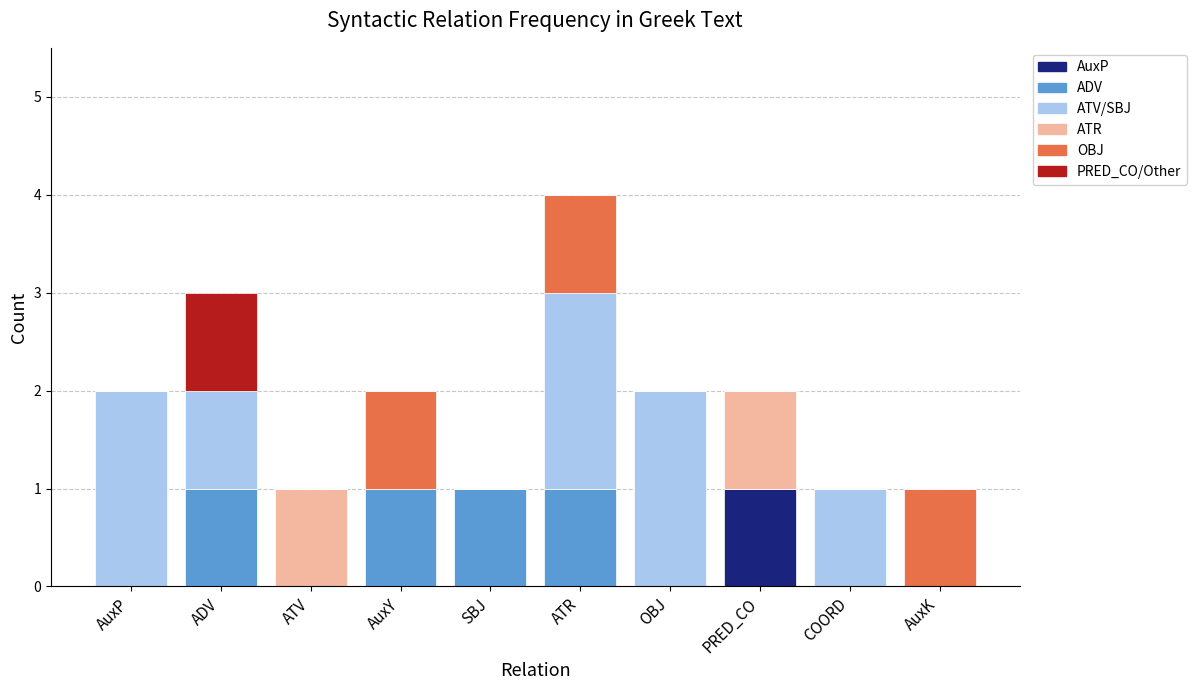

At which category is the sum across all series the highest?

ATR